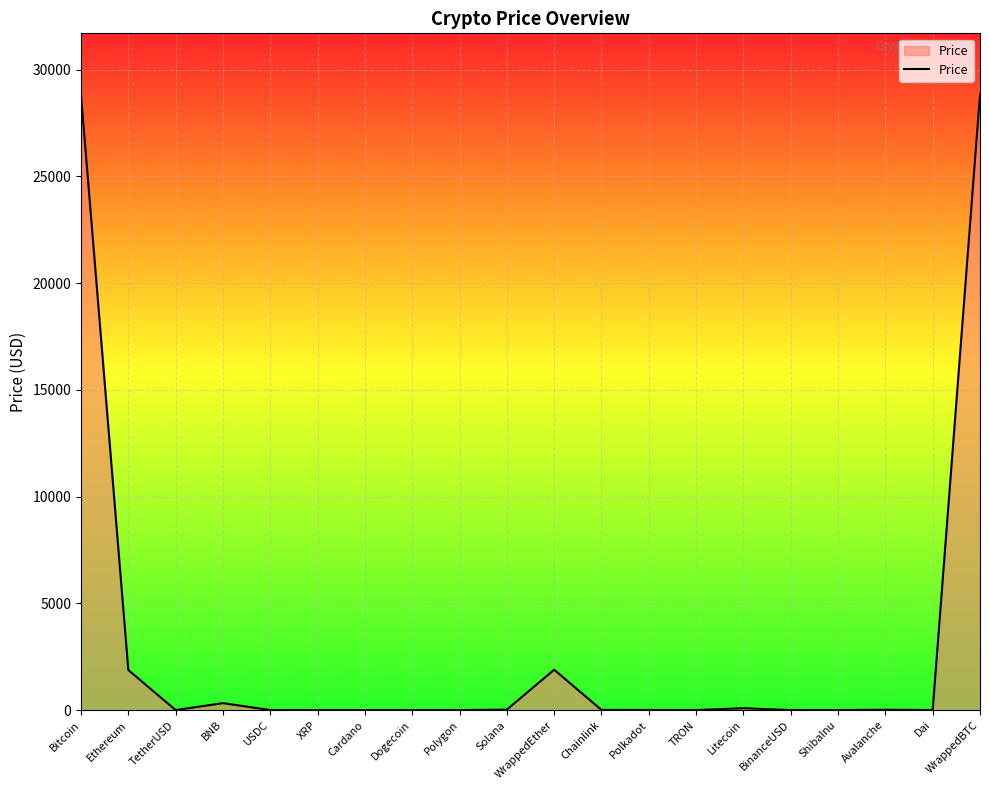

What is the difference between the maximum and minimum values?

28813.8